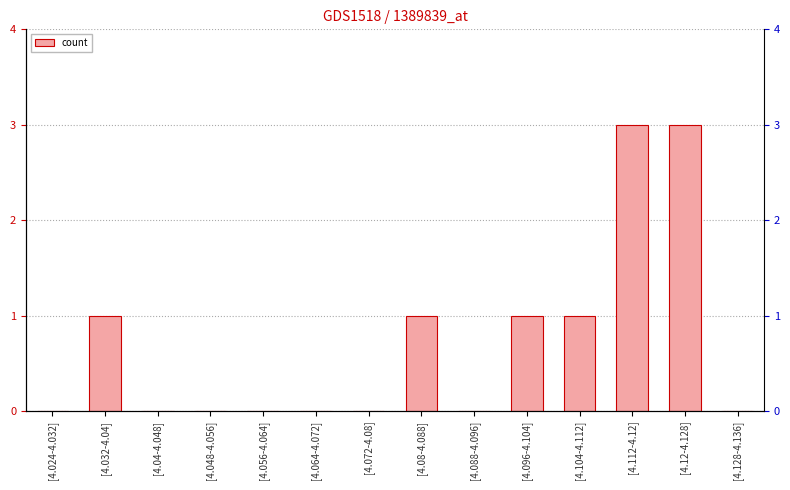

List the labels in order of value, largest first.

[4.112-4.12], [4.12-4.128], [4.032-4.04], [4.08-4.088], [4.096-4.104], [4.104-4.112], [4.024-4.032], [4.04-4.048], [4.048-4.056], [4.056-4.064], [4.064-4.072], [4.072-4.08], [4.088-4.096], [4.128-4.136]